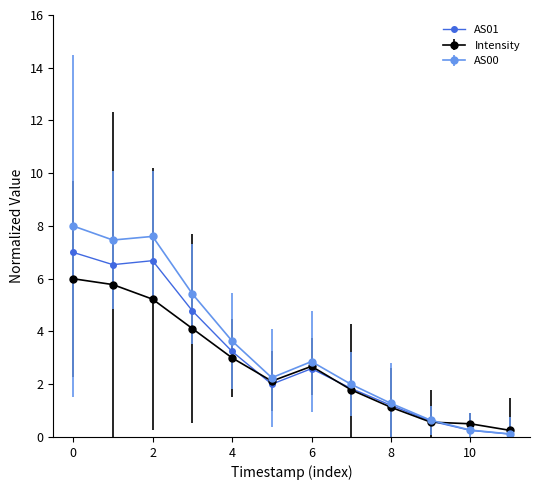

List the series in order of their peak value, highest first.

AS00, AS01, Intensity